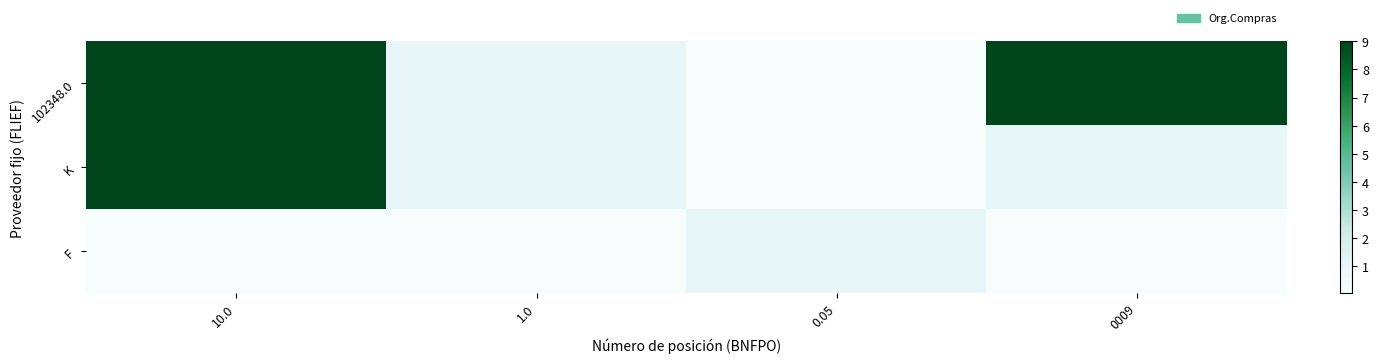

Reading right to left, what are all the values shown in this chart?

102348.0: 0009=9.0	0.05=0.1	1.0=1.0	10.0=9.0
K: 0009=1.0	0.05=0.1	1.0=1.0	10.0=9.0
F: 0009=0.1	0.05=1.0	1.0=0.1	10.0=0.1